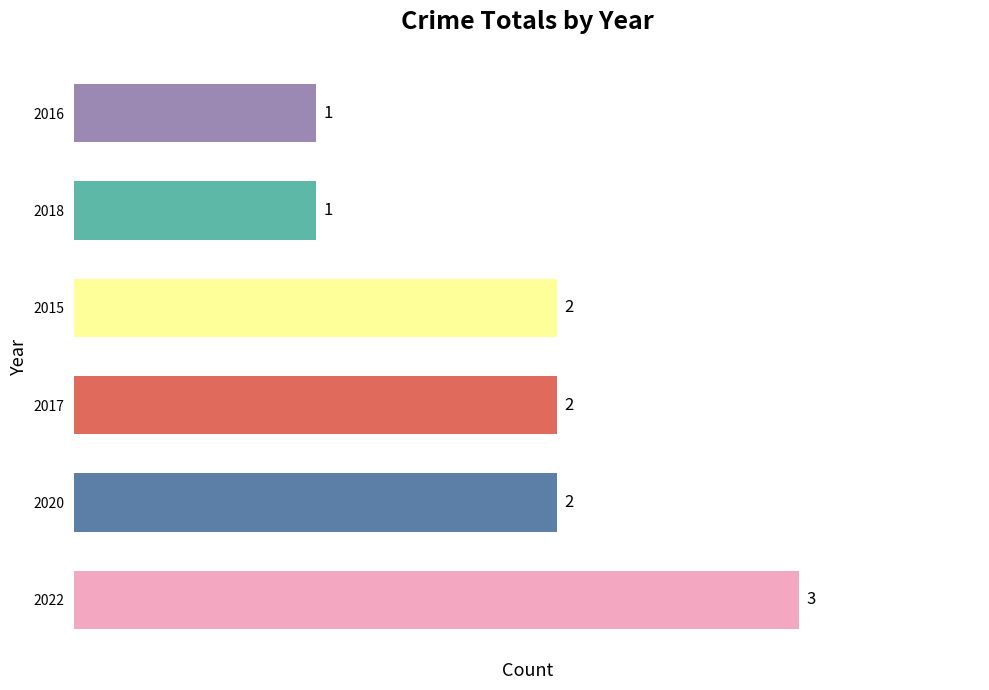

What is the sum of all values?

11